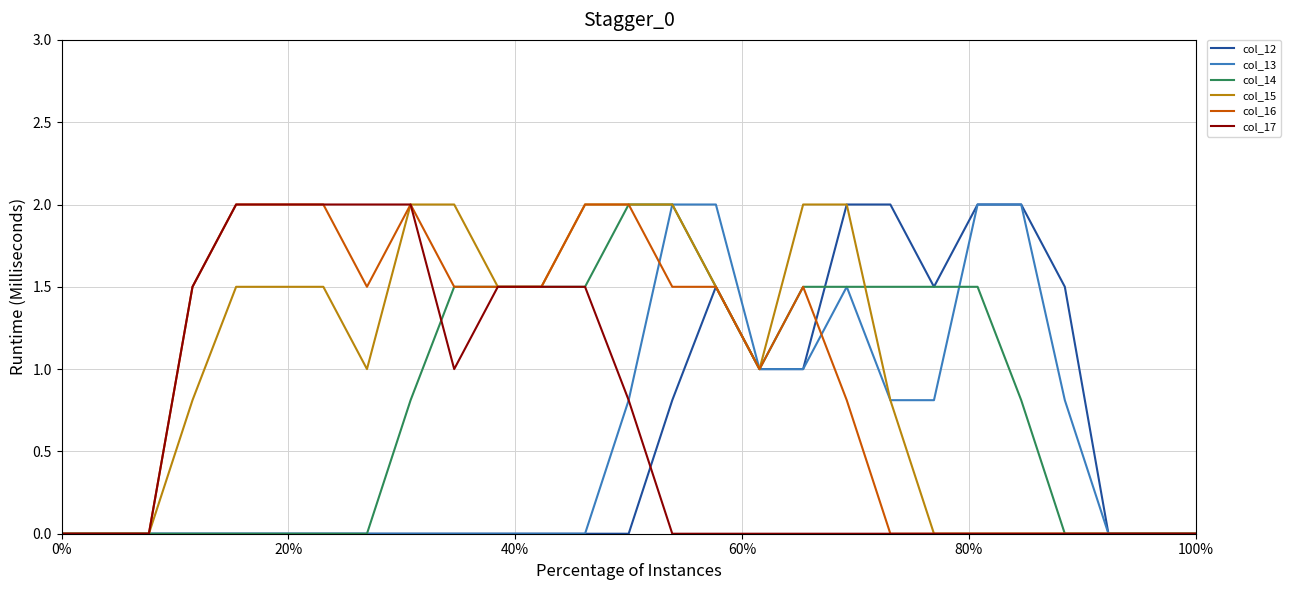

Does the chart display data point markers on the line(s)?

No